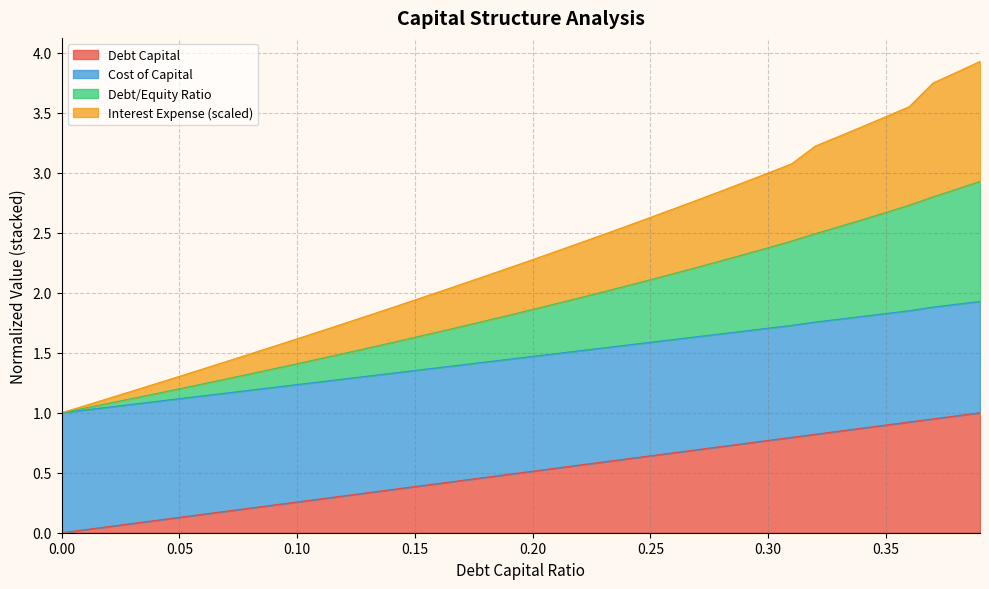

What is the difference between the maximum and minimum values in the debt_capital series?

1.0